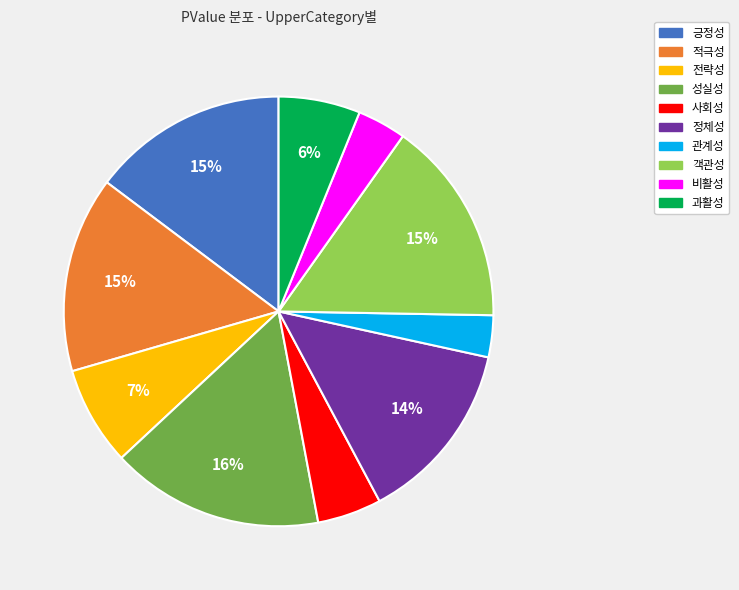

Which slice is the largest?

성실성